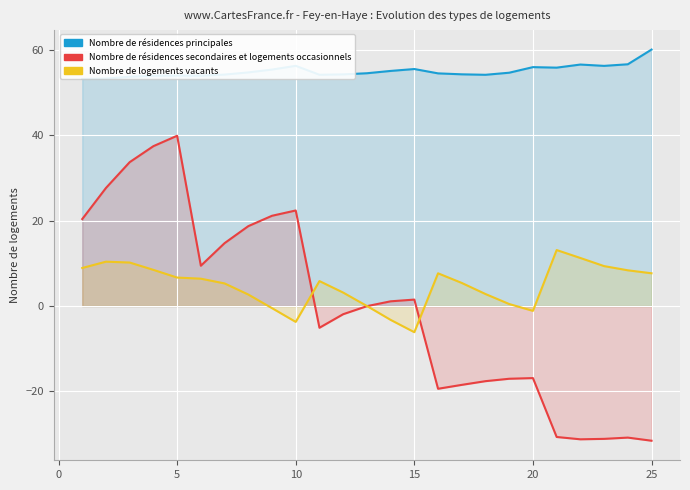

True or false: Nombre de résidences principales and Nombre de logements vacants cross at least once.

False